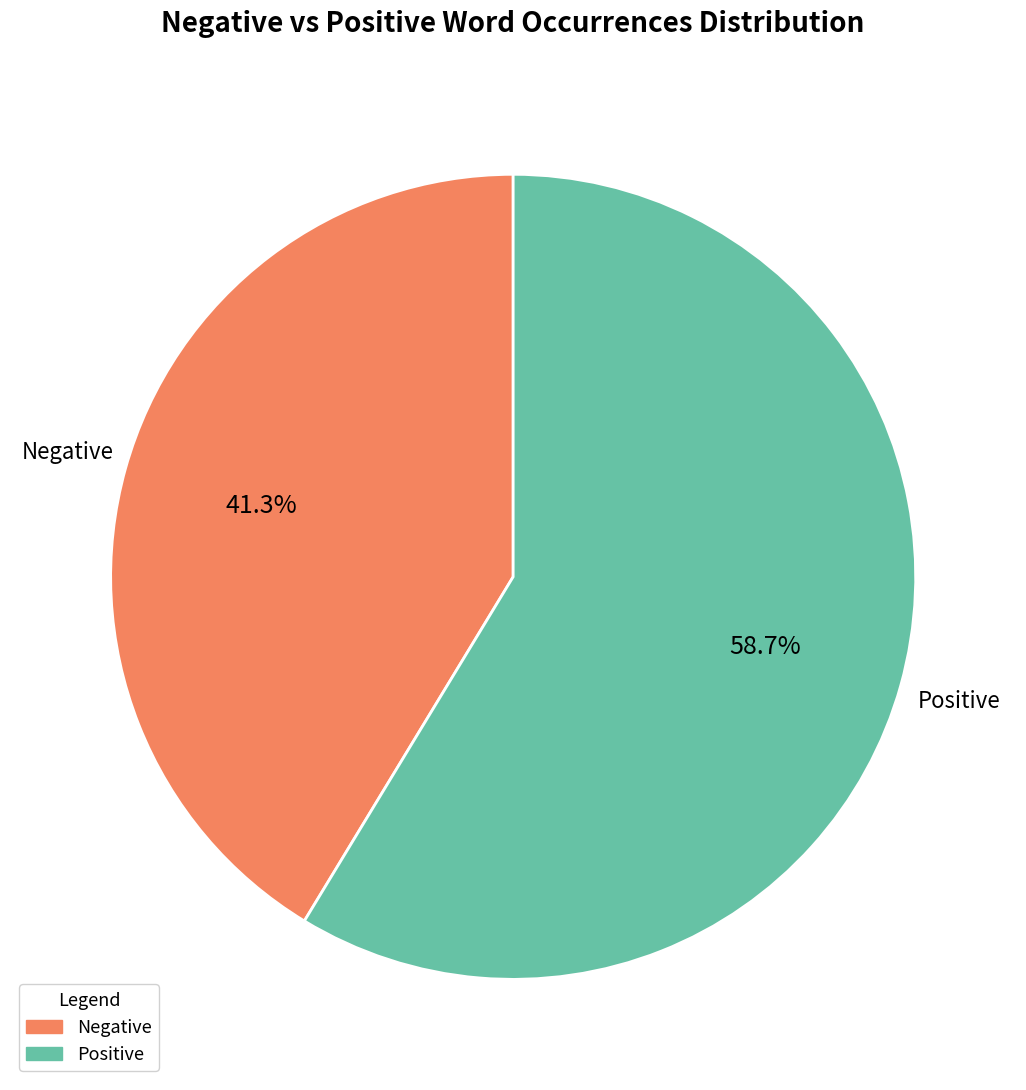

Count the number of slices in the pie.

2